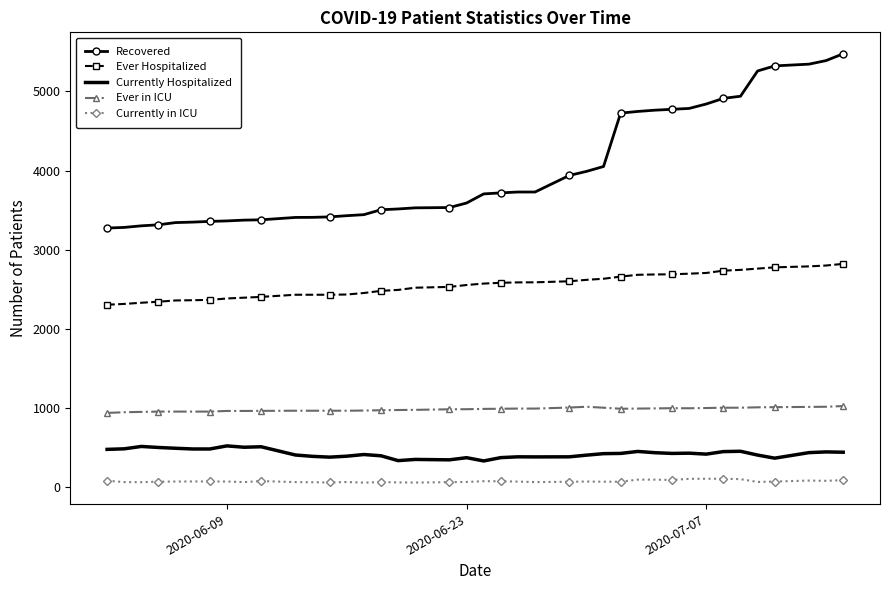

Rank the series by their maximum value, from highest to lowest.

Recovered, Ever Hospitalized, Ever in ICU, Currently Hospitalized, Currently in ICU